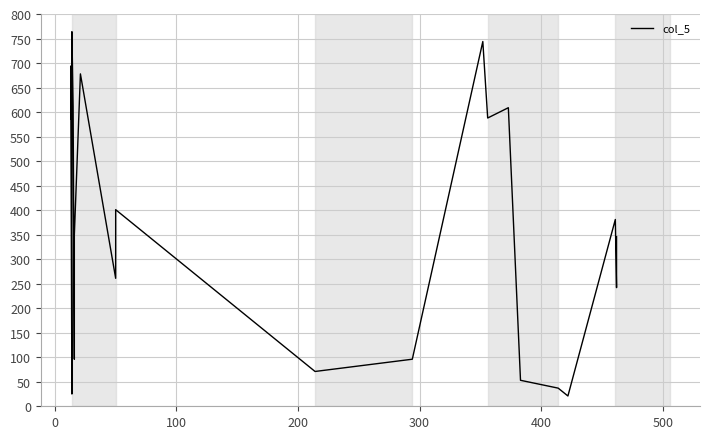

What is the smallest value displayed?

21